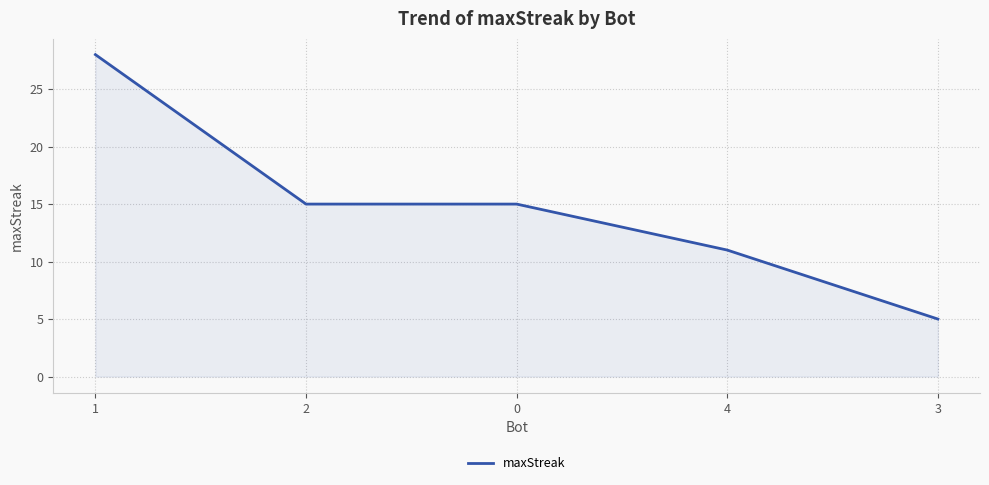

What is the greatest value displayed?

28